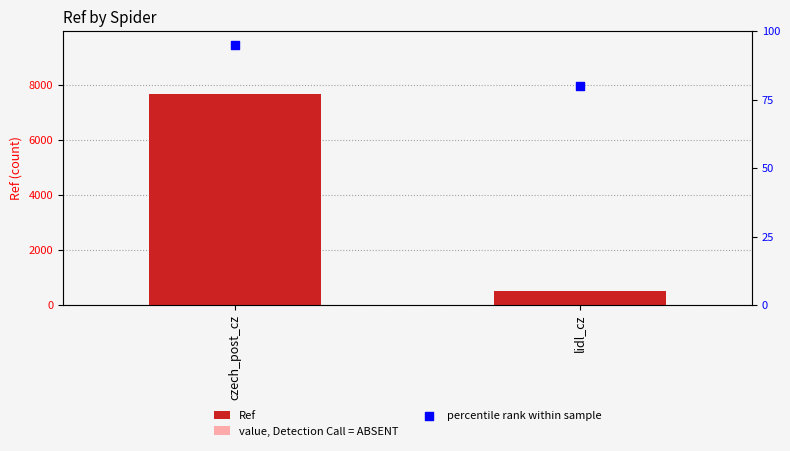

Which series has the widest spread of Y values?

Ref